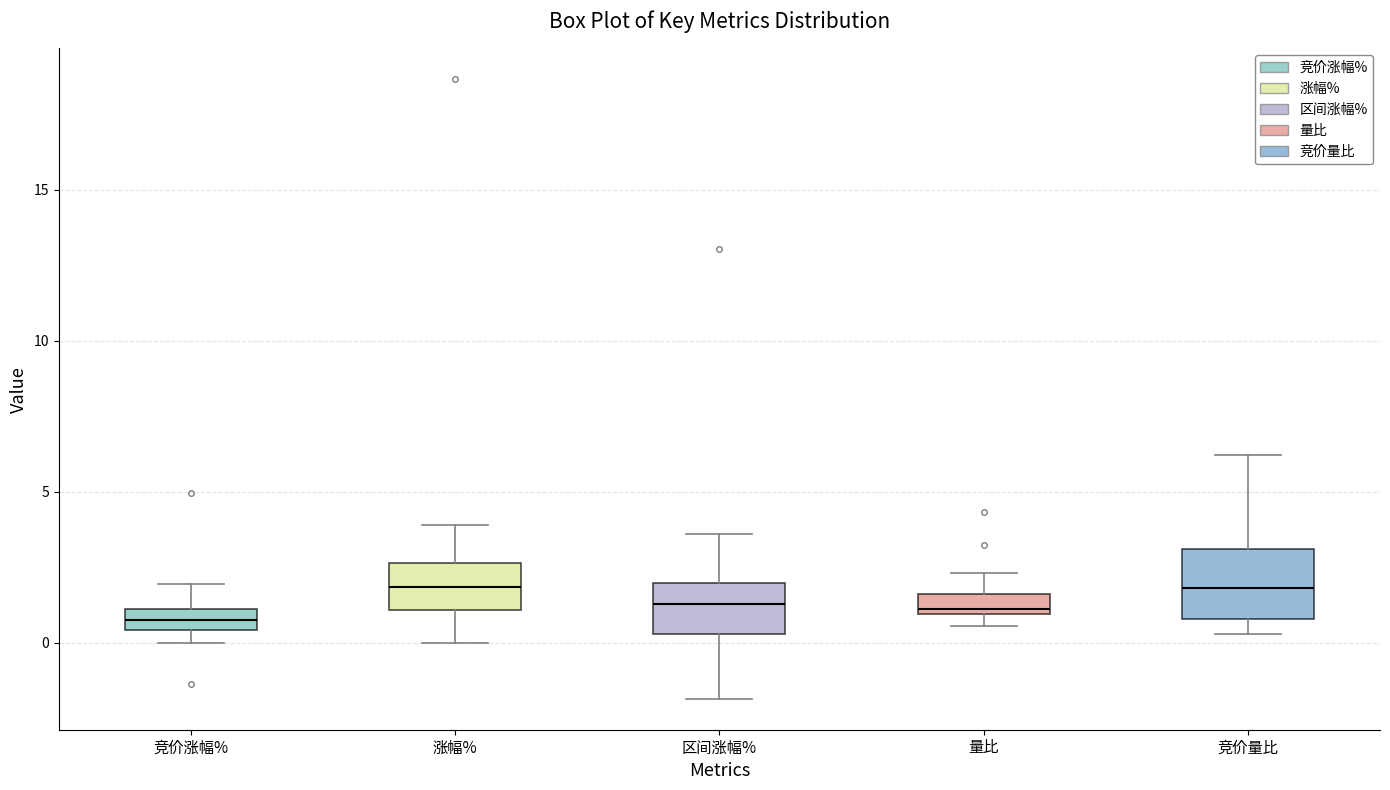

Comparing the boxes themselves (not the whiskers), which one is the tallest?

竞价量比